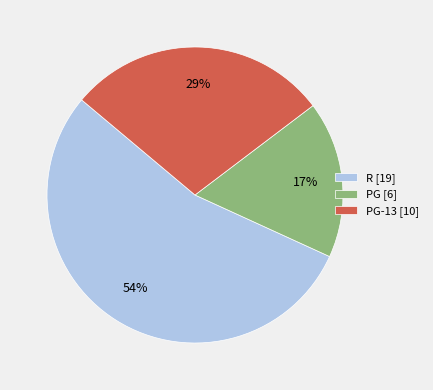

How many slices are in this pie chart?

3